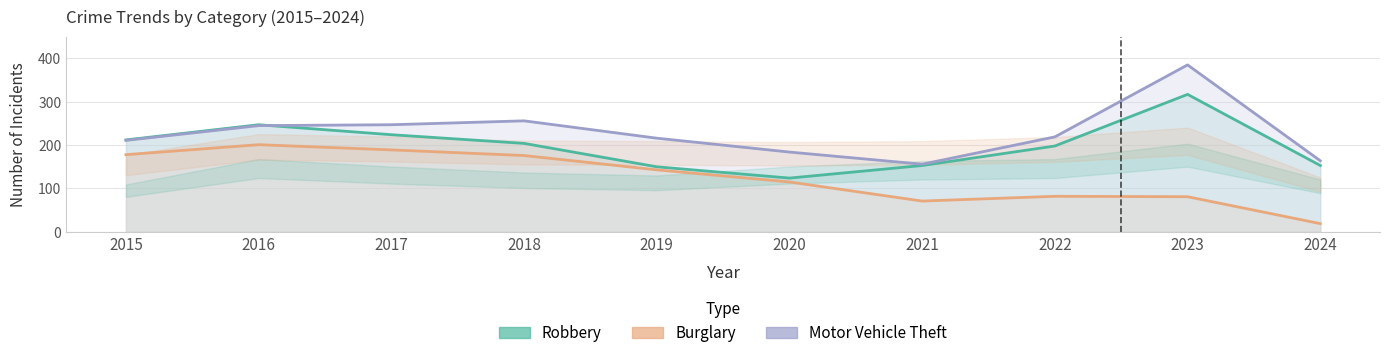

True or false: Robbery and Burglary cross at least once.

False